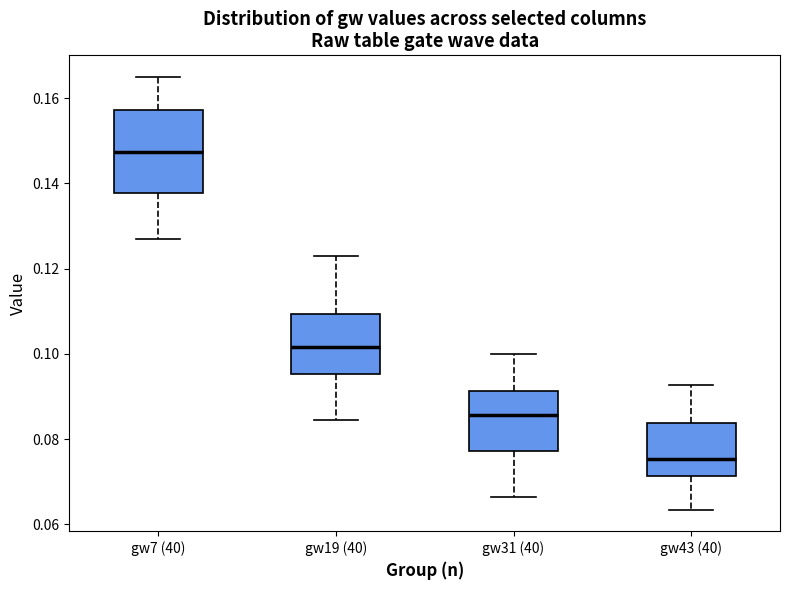

Which box's median line is the lowest?

gw43 (40)